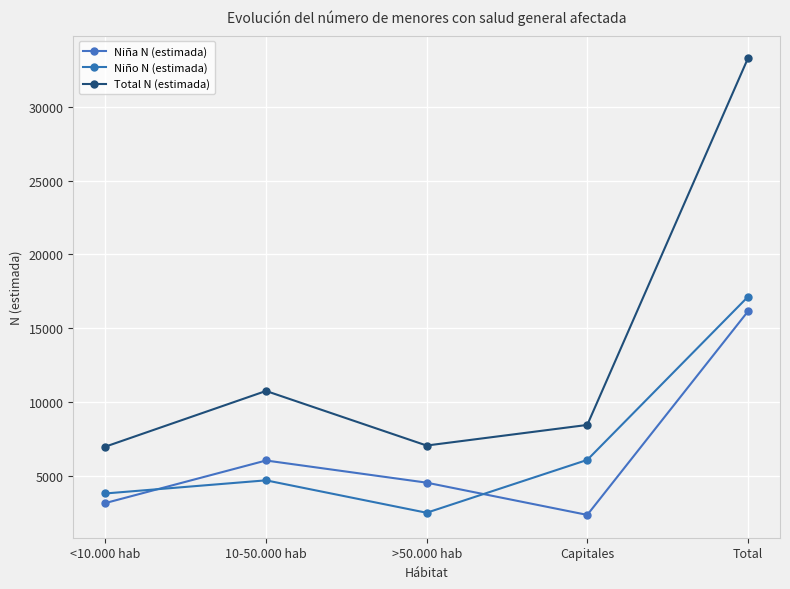

Which series has the largest range (max minus min)?

Total N (estimada)